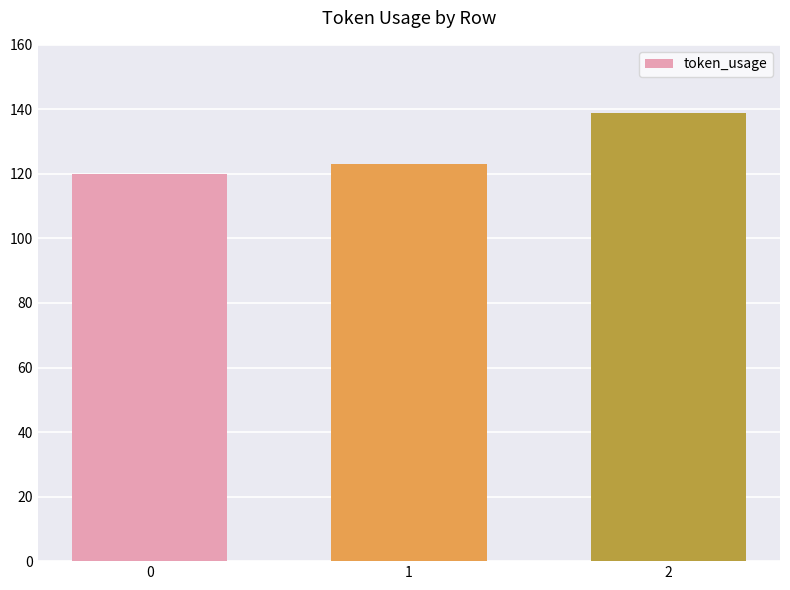

Reading right to left, list all the values displayed in this chart.

2=139	1=123	0=120